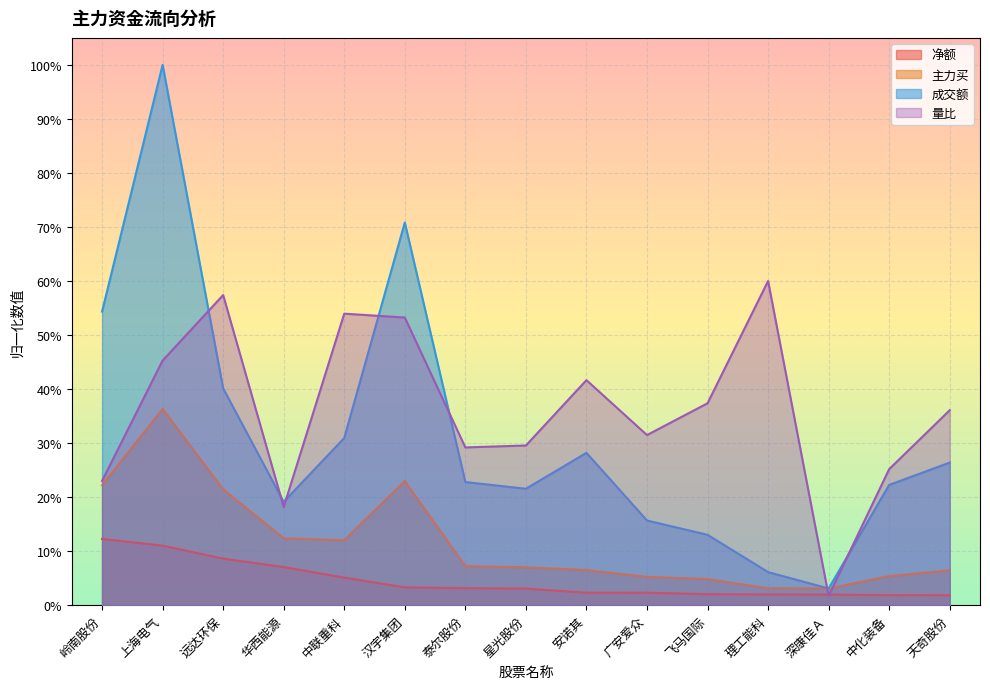

Reading left to right, list all the values displayed in this chart.

净额: 0.1	0.1	0.1	0.1	0.1	0.0	0.0	0.0	0.0	0.0	0.0	0.0	0.0	0.0	0.0
主力买: 0.2	0.4	0.2	0.1	0.1	0.2	0.1	0.1	0.1	0.1	0.0	0.0	0.0	0.1	0.1
成交额: 0.5	1.0	0.4	0.2	0.3	0.7	0.2	0.2	0.3	0.2	0.1	0.1	0.0	0.2	0.3
量比: 0.2	0.5	0.6	0.2	0.5	0.5	0.3	0.3	0.4	0.3	0.4	0.6	0.0	0.3	0.4